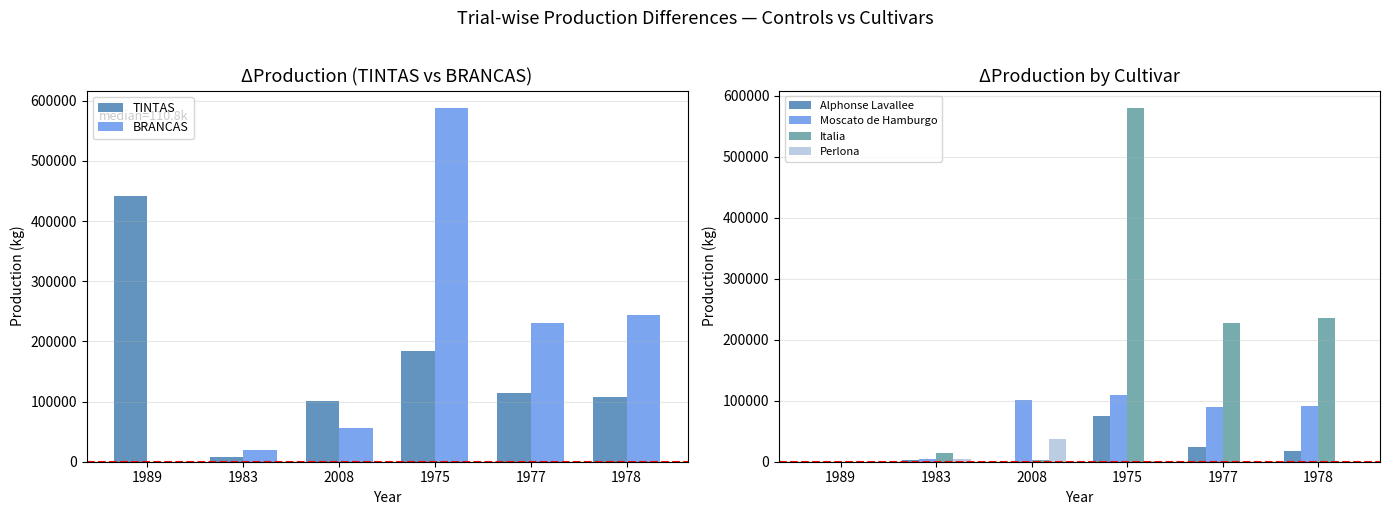

What are all the series names shown in the legend?

TINTAS, BRANCAS, Alphonse Lavallee, Moscato de Hamburgo, Italia, Perlona